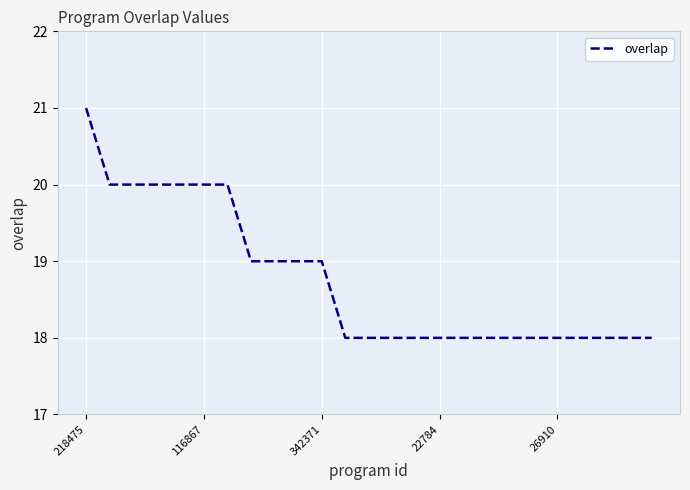

What is the difference between the maximum and minimum values?

3